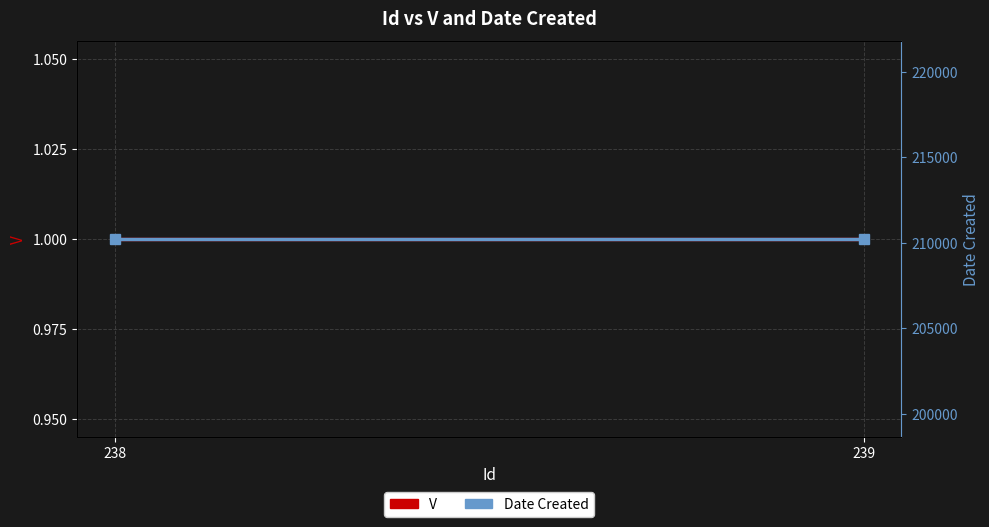

List the series in order of their peak value, highest first.

Date Created, V